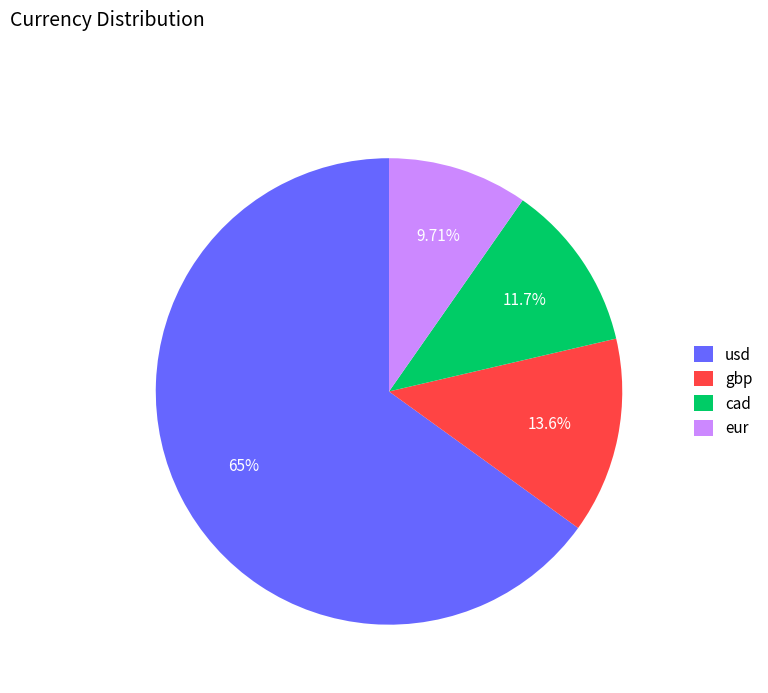

Does any single category account for the majority?

Yes